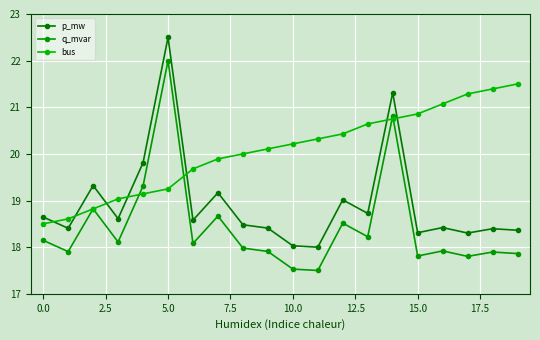

After their last crossing, which series has the higher values: bus or q_mvar?

bus